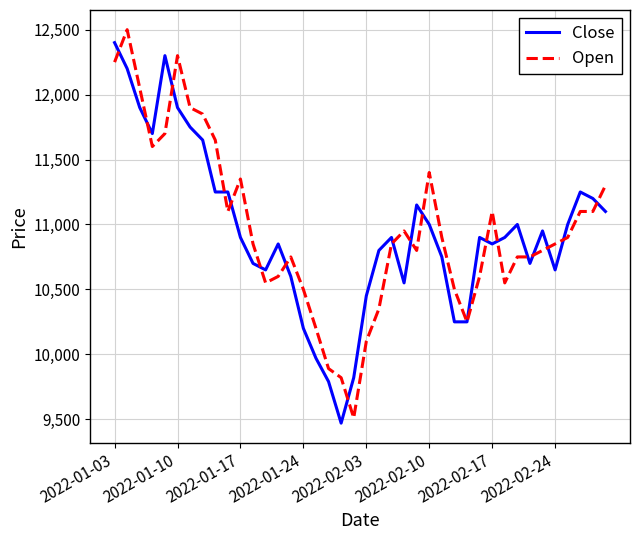

What is the sum of all Open values?

438820